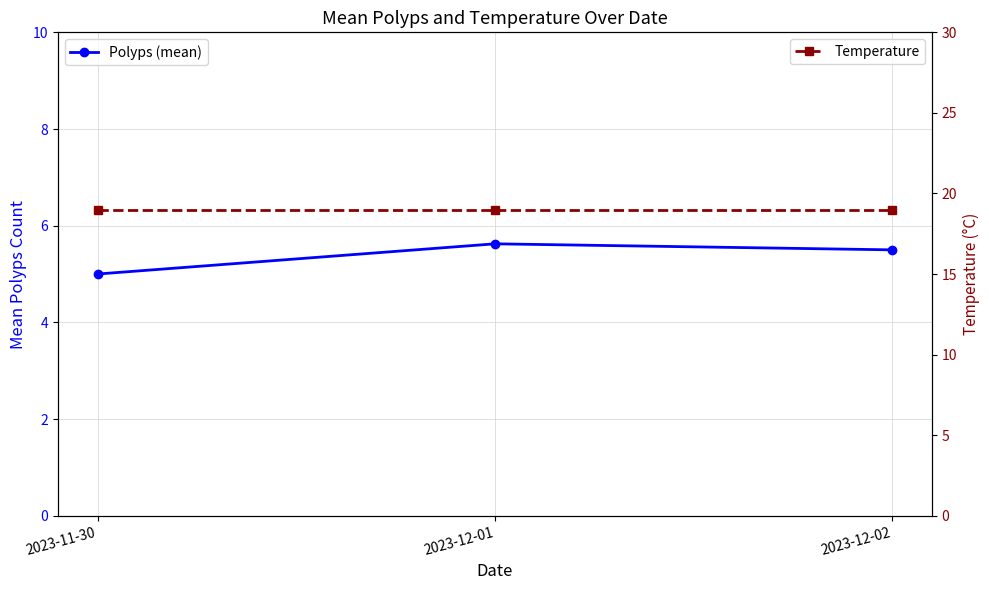

What is the difference between the Polyps (mean) values at 2023-11-30 and 2023-12-02?

0.5